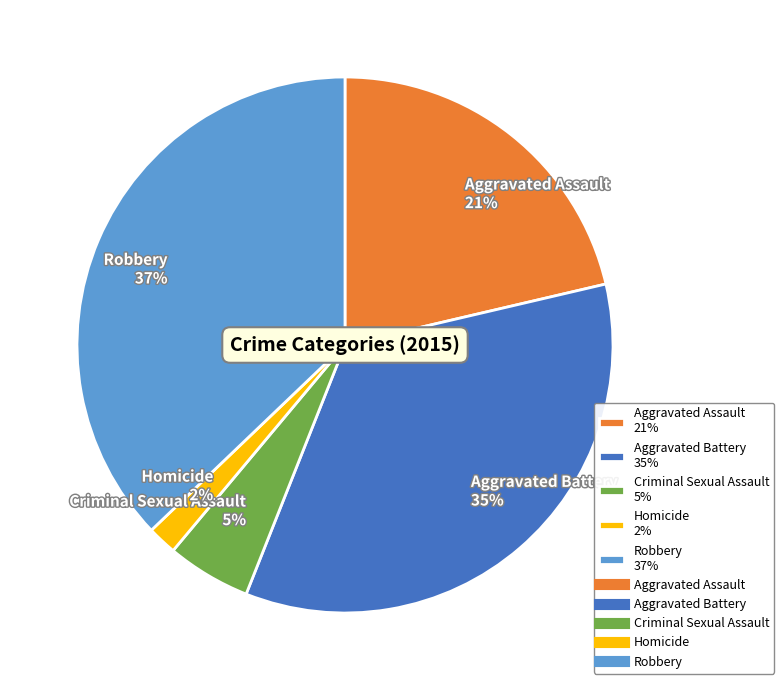

Count the number of slices in the pie.

5